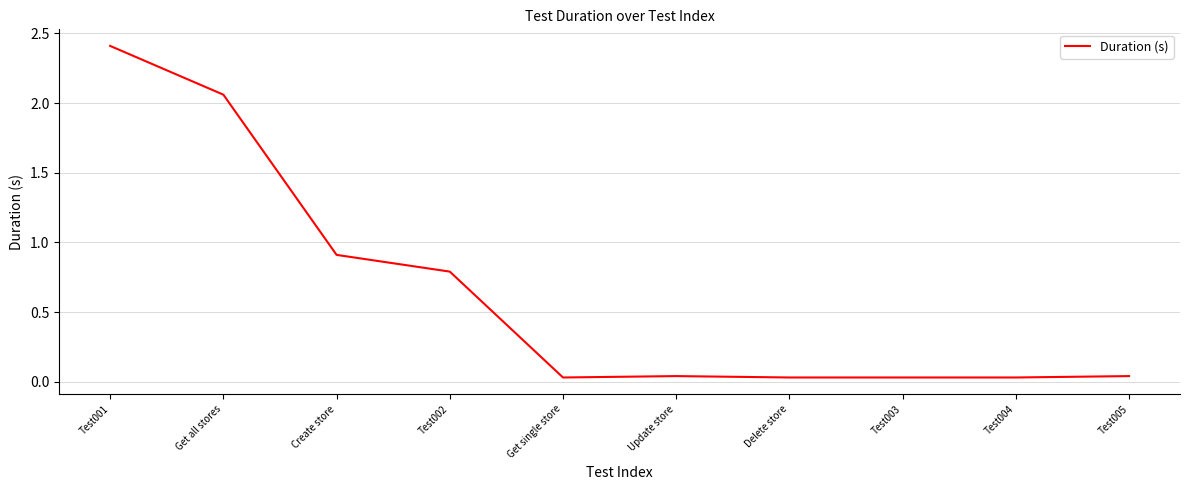

Which label corresponds to the largest value in the chart?

Test001